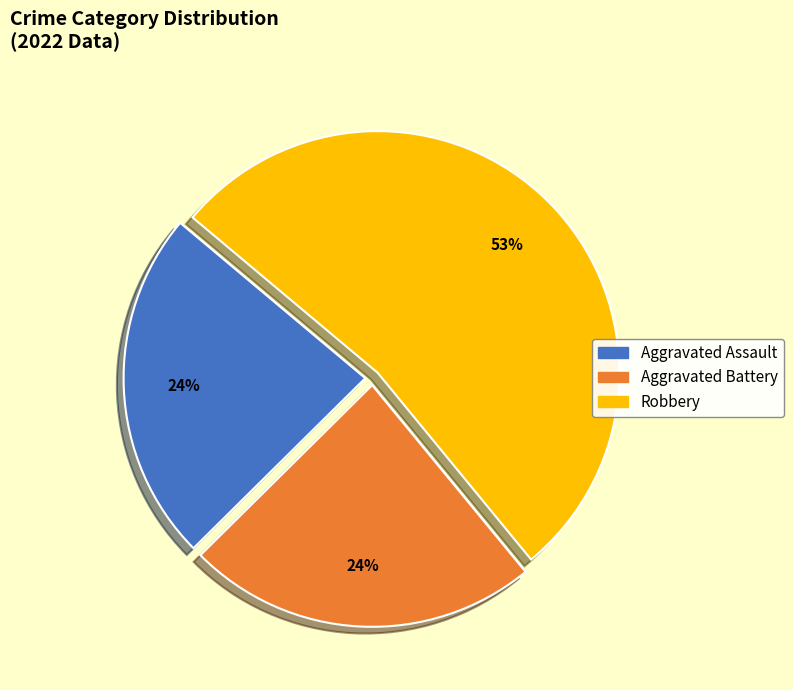

Does Aggravated Assault account for over 50% of the chart?

No